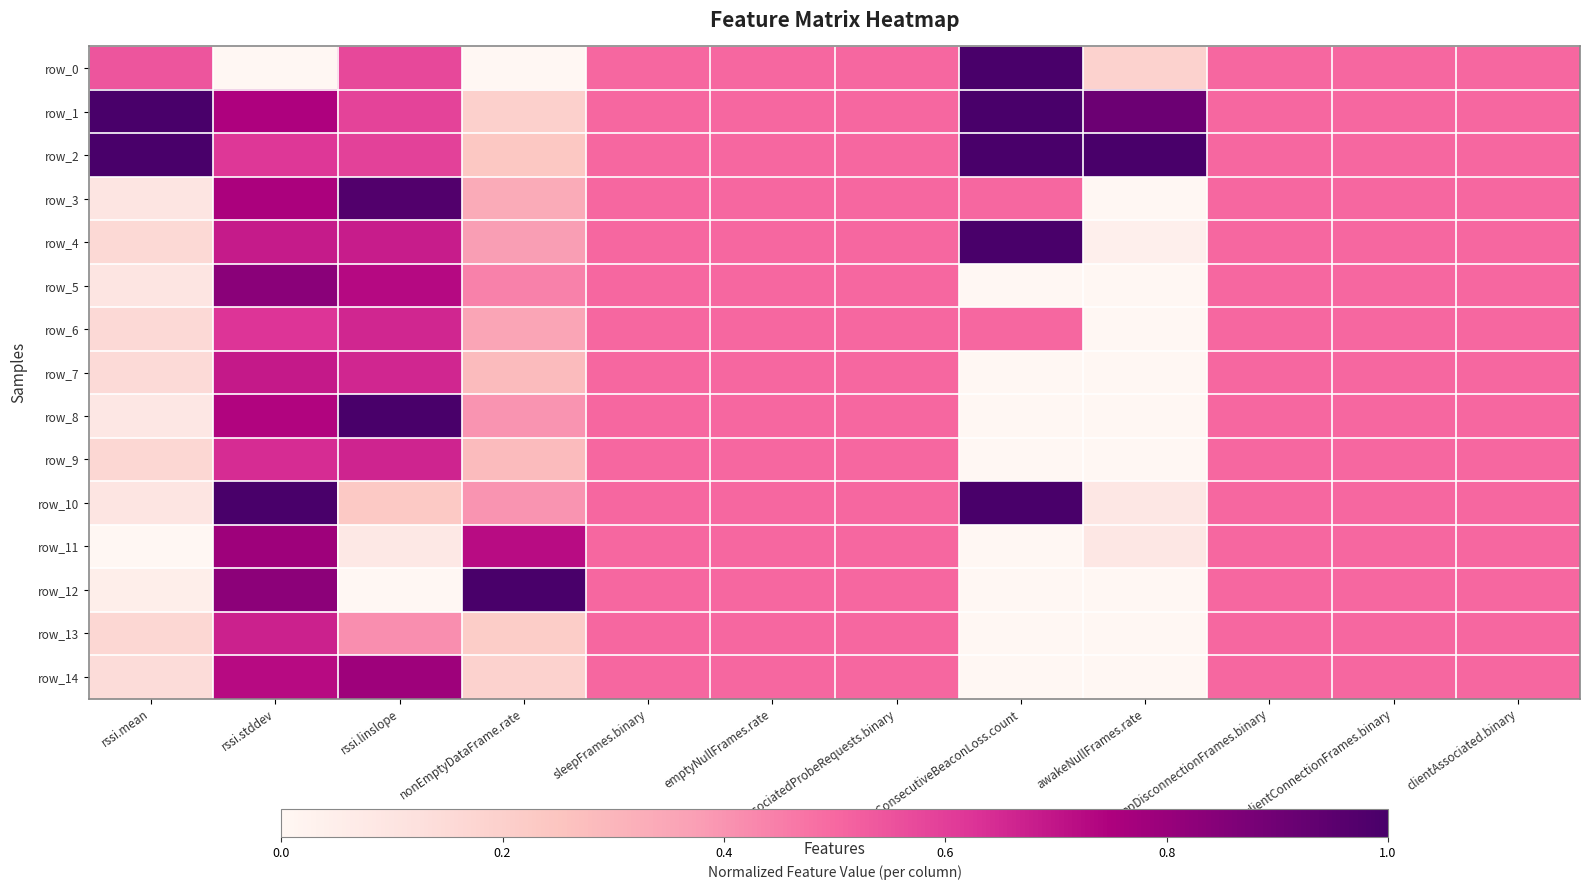

Between awakeNullFrames.rate and rssi.stddev, which is larger?

awakeNullFrames.rate